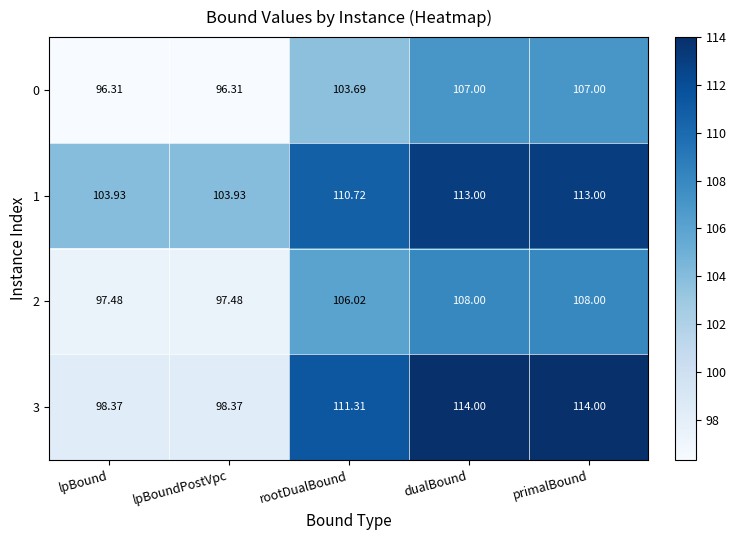

At which label does 3 first exceed 111?

rootDualBound